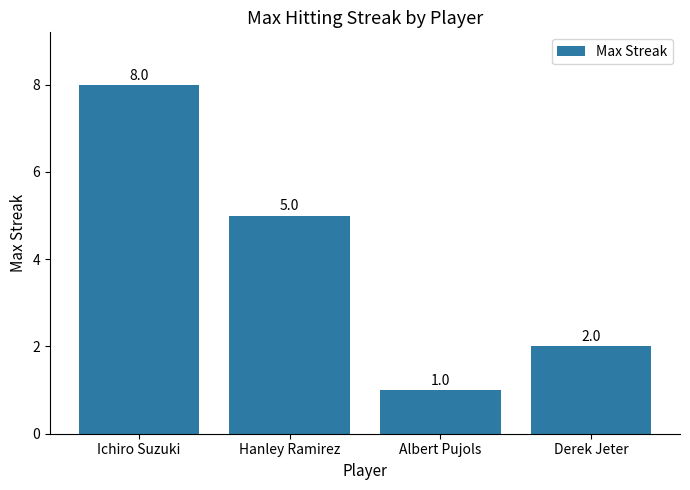

Does the chart contain stacked bars?

No